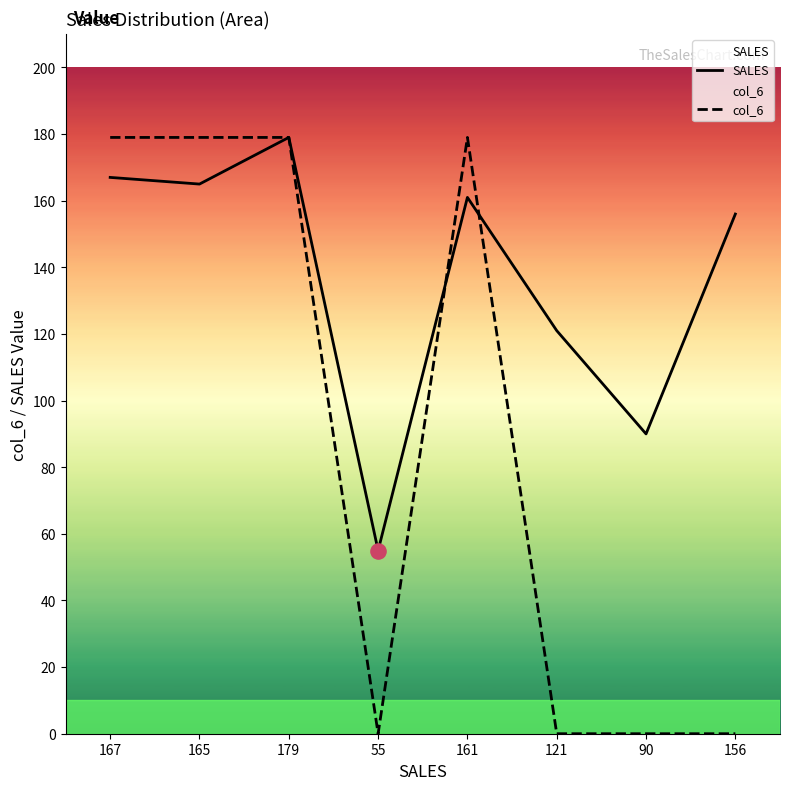

Is the value of col_6 at 179 greater than the value of SALES at 167?

Yes